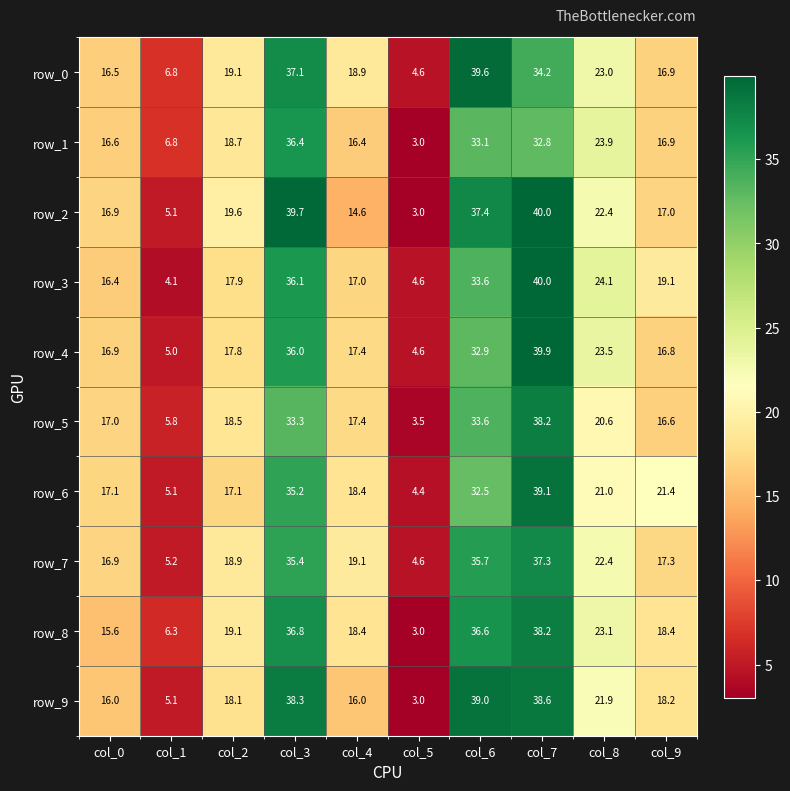

Reading left to right, transcribe all the data shown in this chart.

row_0: 16.5	6.8	19.1	37.1	18.9	4.6	39.6	34.2	23.0	16.9
row_1: 16.6	6.8	18.7	36.4	16.4	3.0	33.1	32.8	23.9	16.9
row_2: 16.9	5.1	19.6	39.7	14.6	3.0	37.4	40.0	22.4	17.0
row_3: 16.4	4.1	17.9	36.1	17.0	4.6	33.6	40.0	24.1	19.1
row_4: 16.9	5.0	17.8	36.0	17.4	4.6	32.9	39.9	23.5	16.8
row_5: 17.0	5.8	18.5	33.3	17.4	3.5	33.6	38.2	20.6	16.6
row_6: 17.1	5.1	17.1	35.2	18.4	4.4	32.5	39.1	21.0	21.4
row_7: 16.9	5.2	18.9	35.4	19.1	4.6	35.7	37.3	22.4	17.3
row_8: 15.6	6.3	19.1	36.8	18.4	3.0	36.6	38.2	23.1	18.4
row_9: 16.0	5.1	18.1	38.3	16.0	3.0	39.0	38.6	21.9	18.2